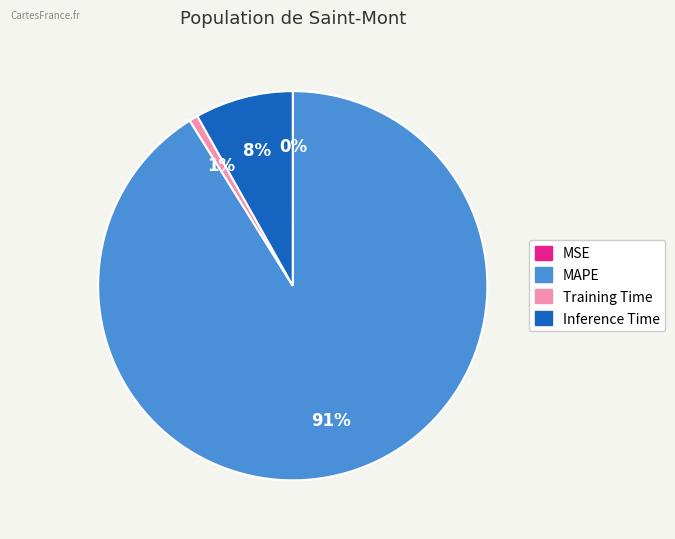

The Training Time slice represents 7% of the pie. True or false?

False